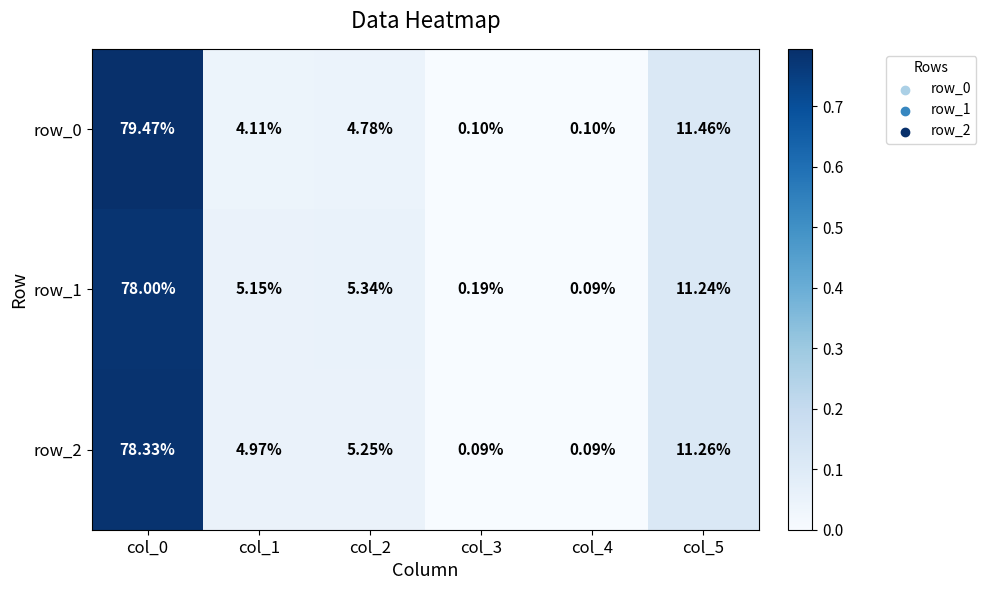

What is the difference between the row_0 values at col_2 and col_5?

6.7